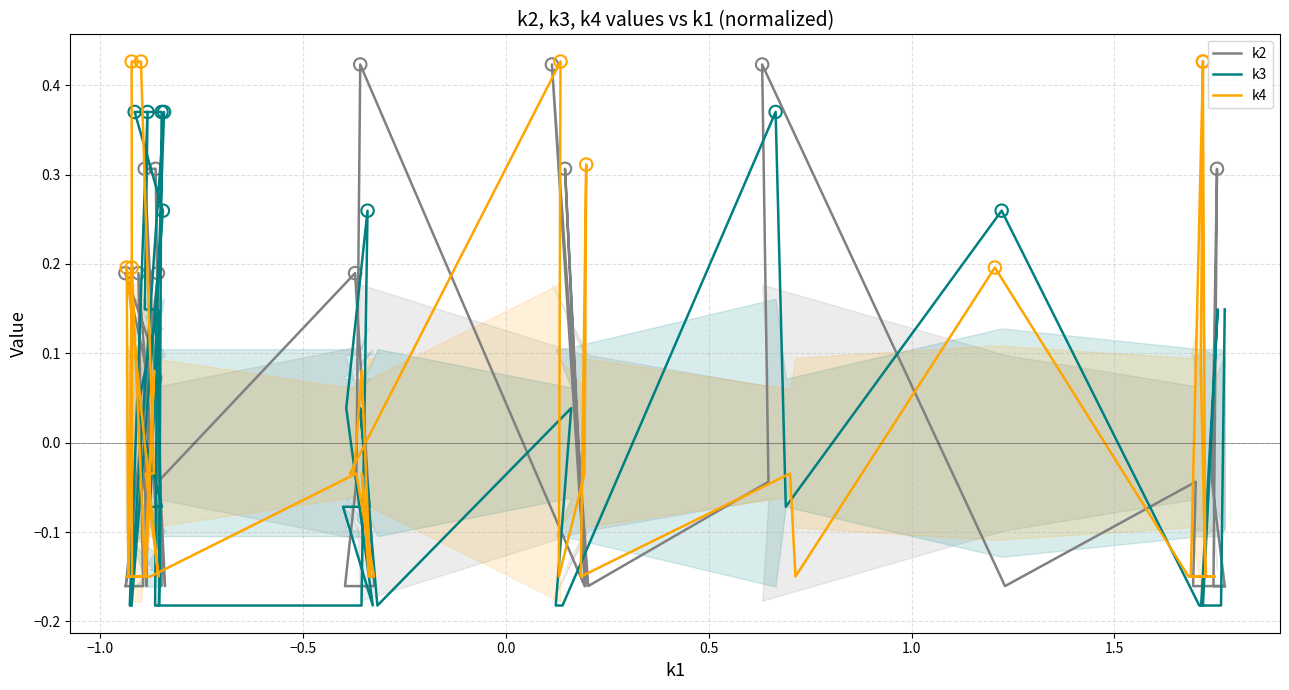

Is the value of k2 at 39 greater than the value of k3 at 8?

No